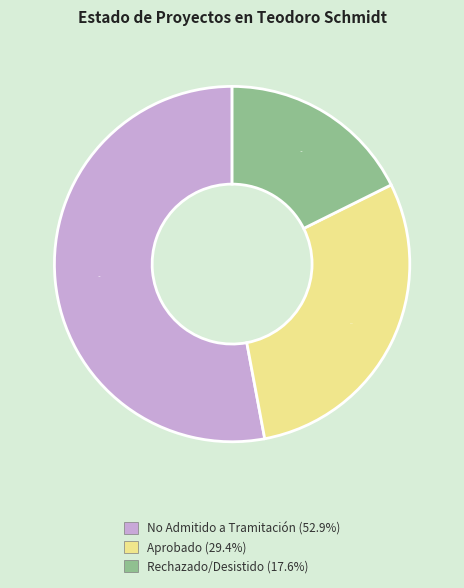

To the nearest percent, what is the difference between the Rechazado/Desistido and Aprobado slice percentages?

12%